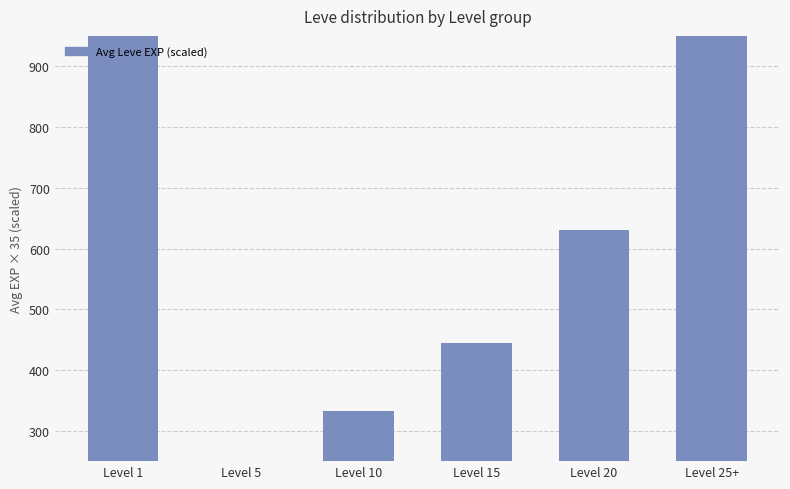

Which has a higher value, Level 20 or Level 5?

Level 20